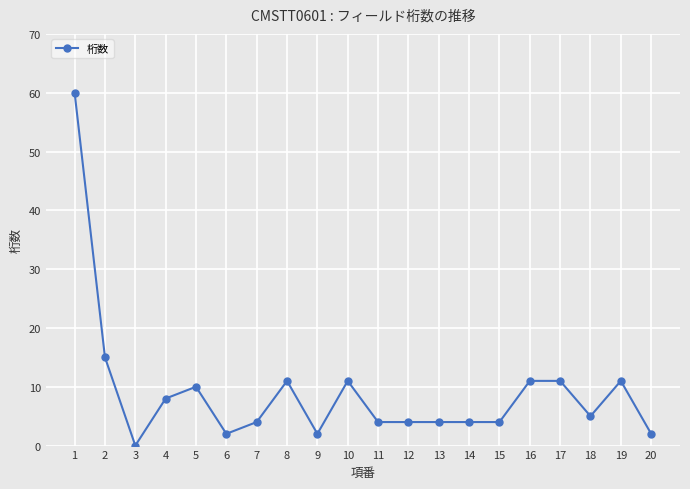

What is the ratio of the value at 15 to the value at 5?

0.4